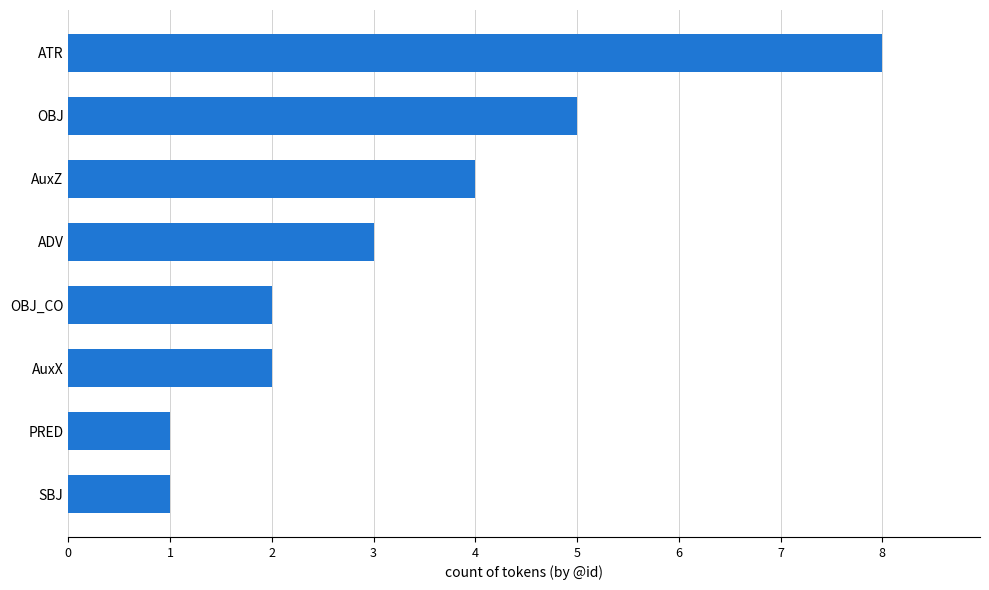

At which category does the chart reach its peak across all series?

ATR